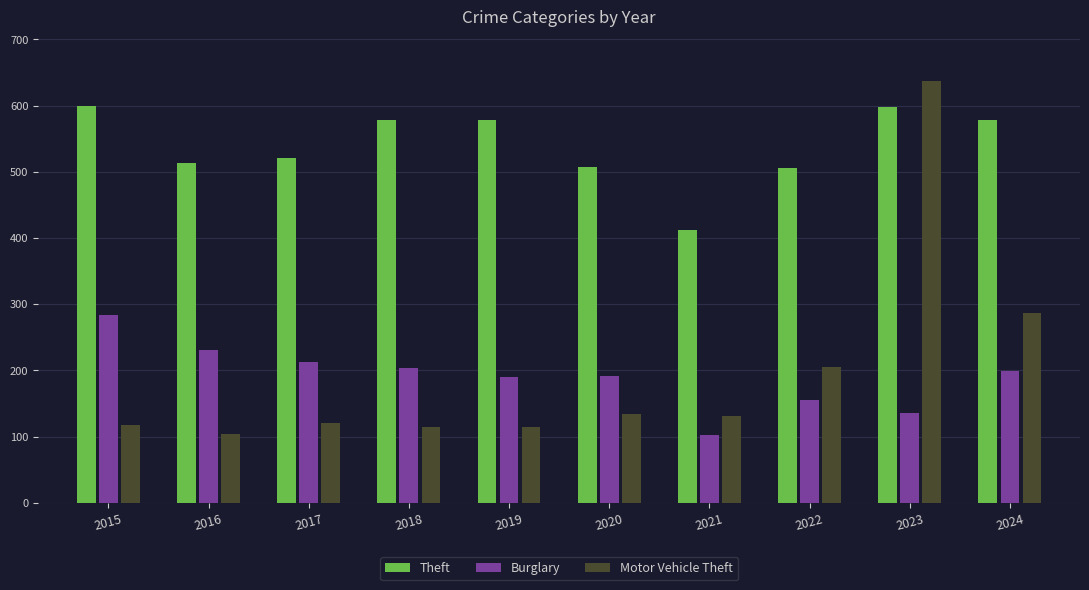

Read the Burglary value at 2021, to the nearest 5.

105